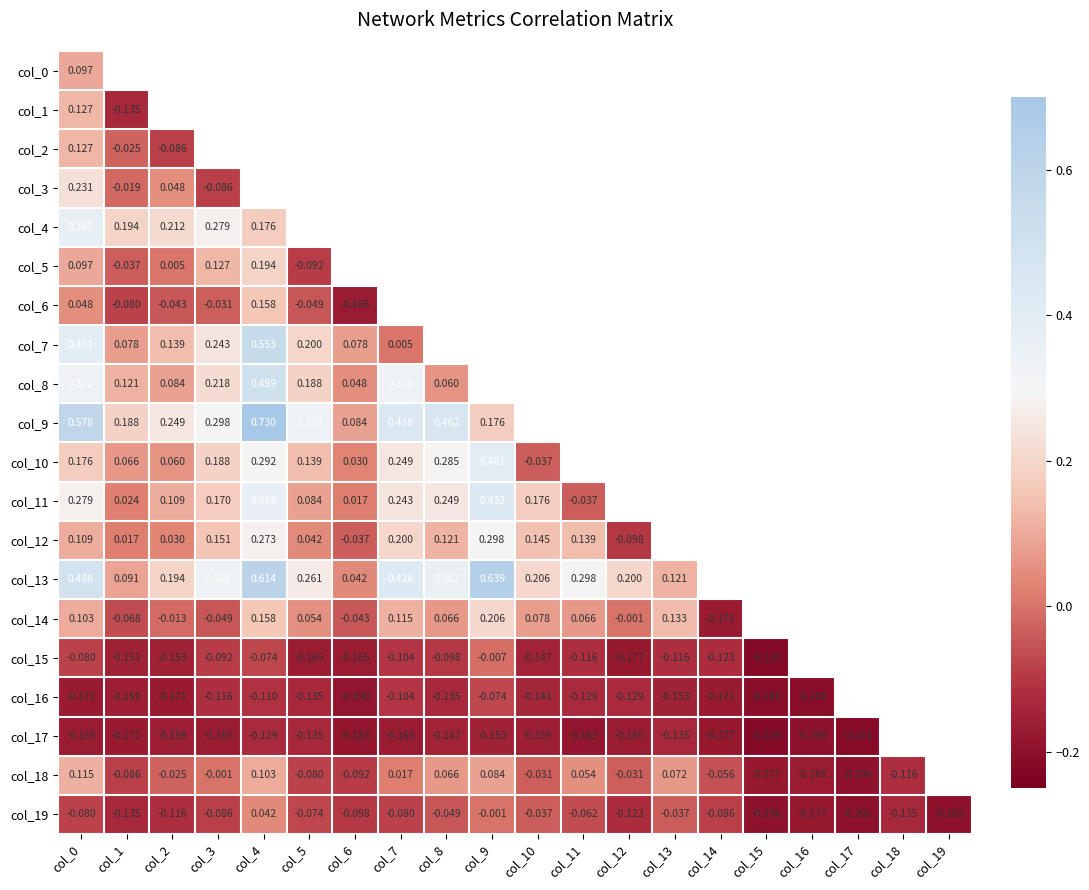

What is the maximum value shown in the chart?

0.7